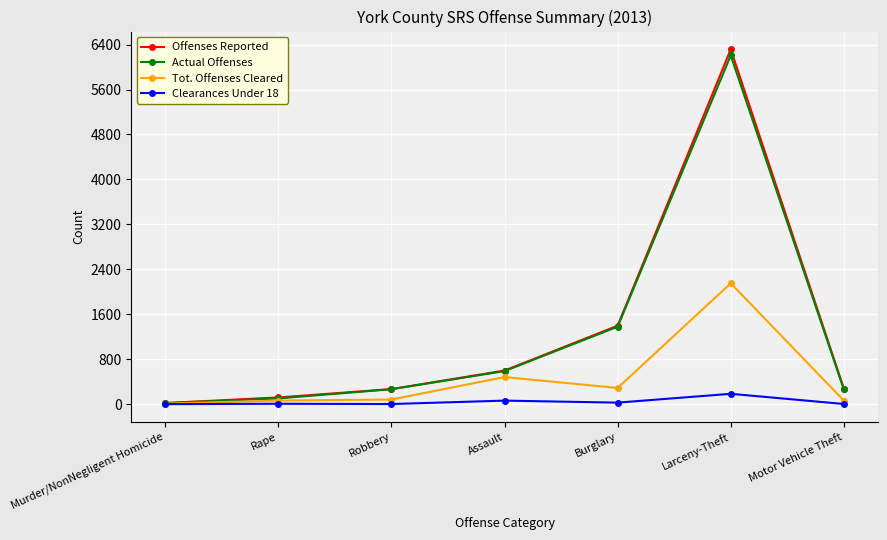

At which label is Offenses Reported closest to 3168?

Burglary